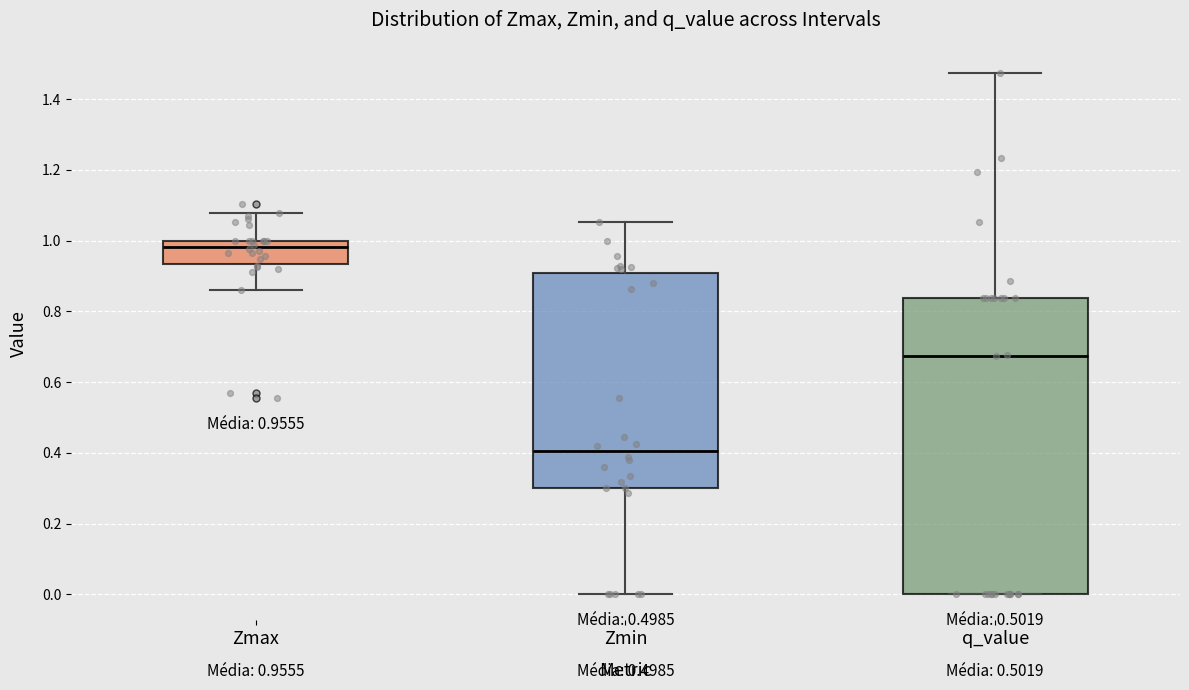

Which box is the tallest, from its lower edge to its upper edge?

q_value